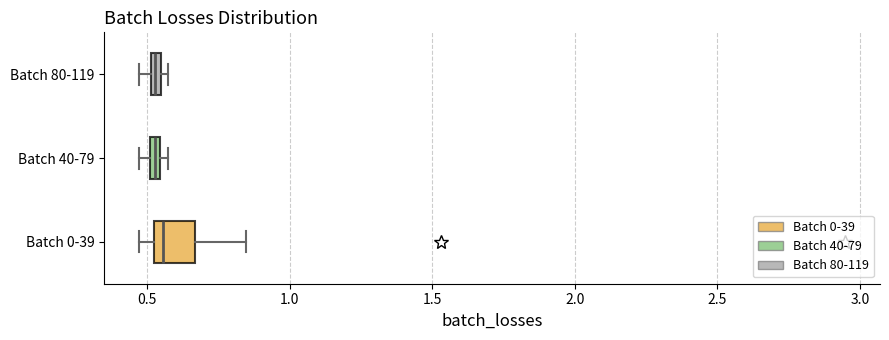

Which box is the widest, from its left edge to its right edge?

Batch 0-39